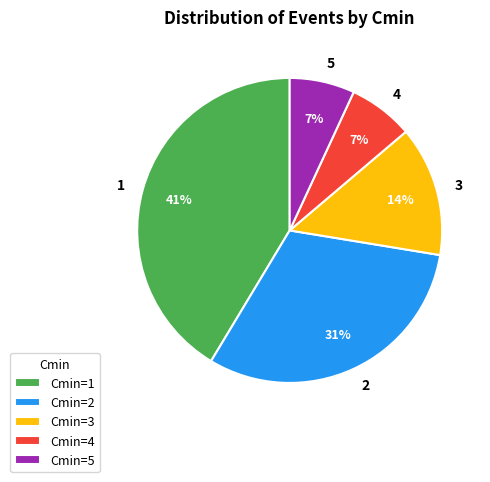

Does any single category account for the majority?

No